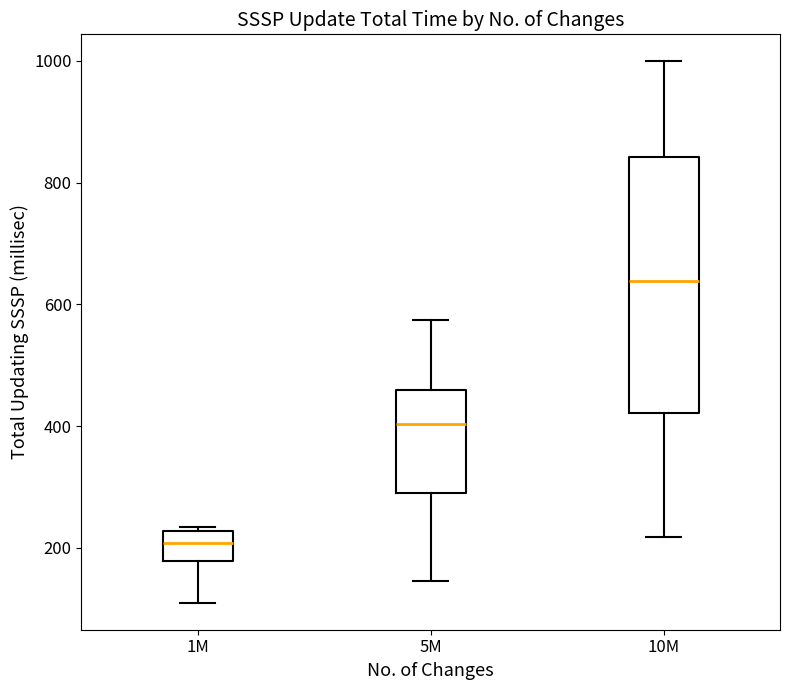

Where is the lower edge of the box for 1M on the y-axis? The values are not printed on the chart, so give them approximately, as read against the axis.

180